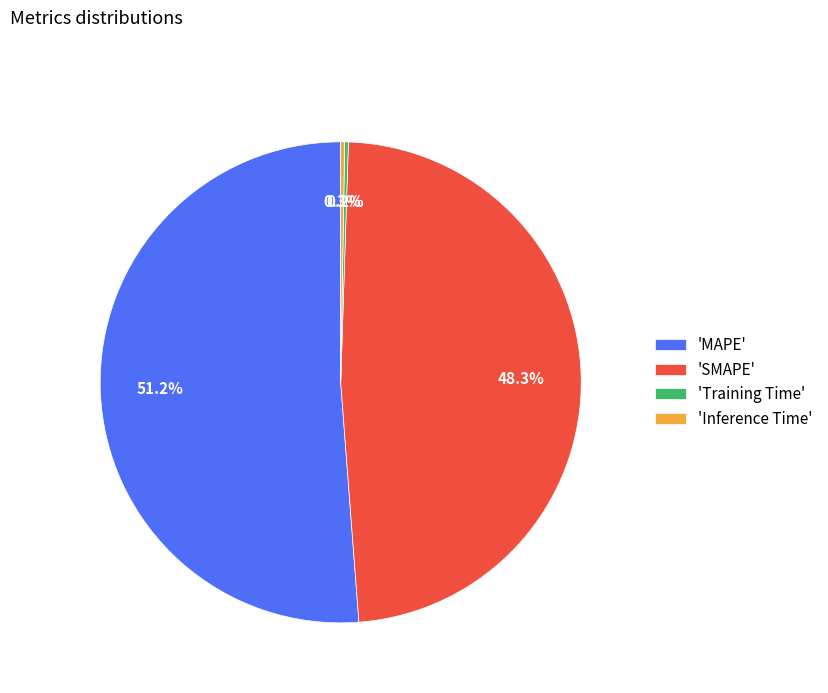

To the nearest percent, what is the difference between the largest and smallest slice percentages?

51%